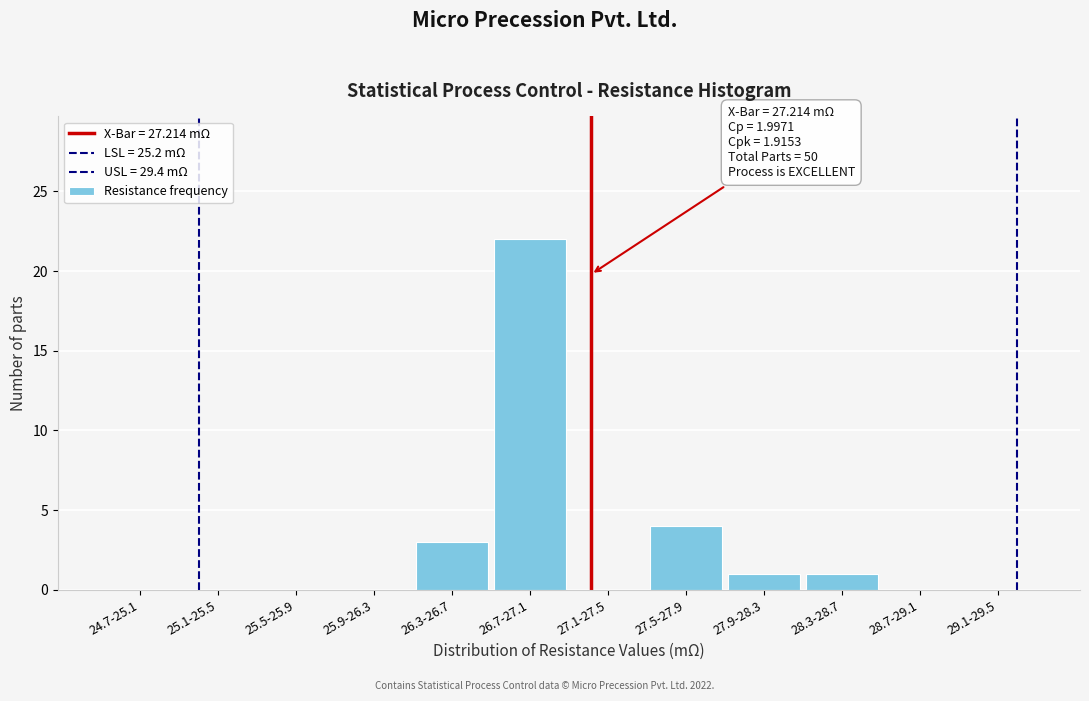

How many categories are shown in the chart?

12